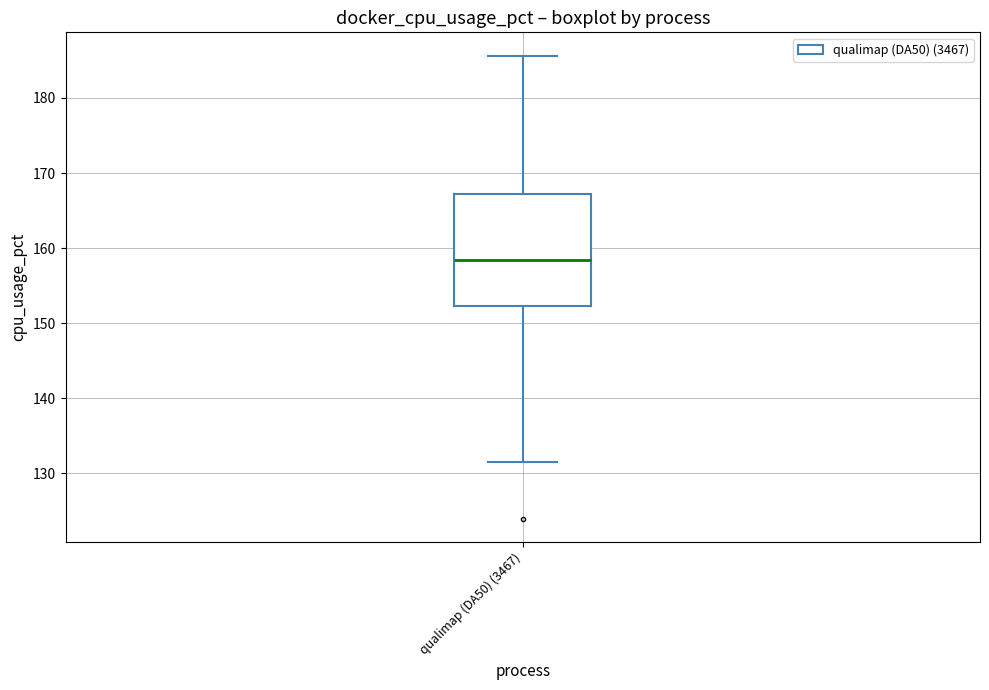

Where does the upper whisker of the box for qualimap (DA50) (3467) end on the y-axis? The values are not printed on the chart, so give them approximately, as read against the axis.

186